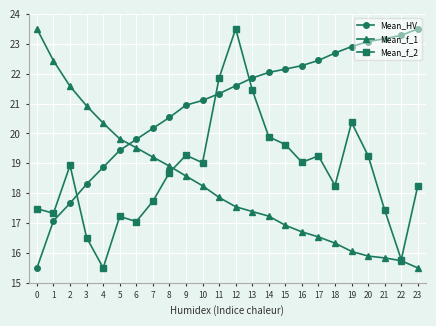

At how many categories does at least one series exceed 17?

24